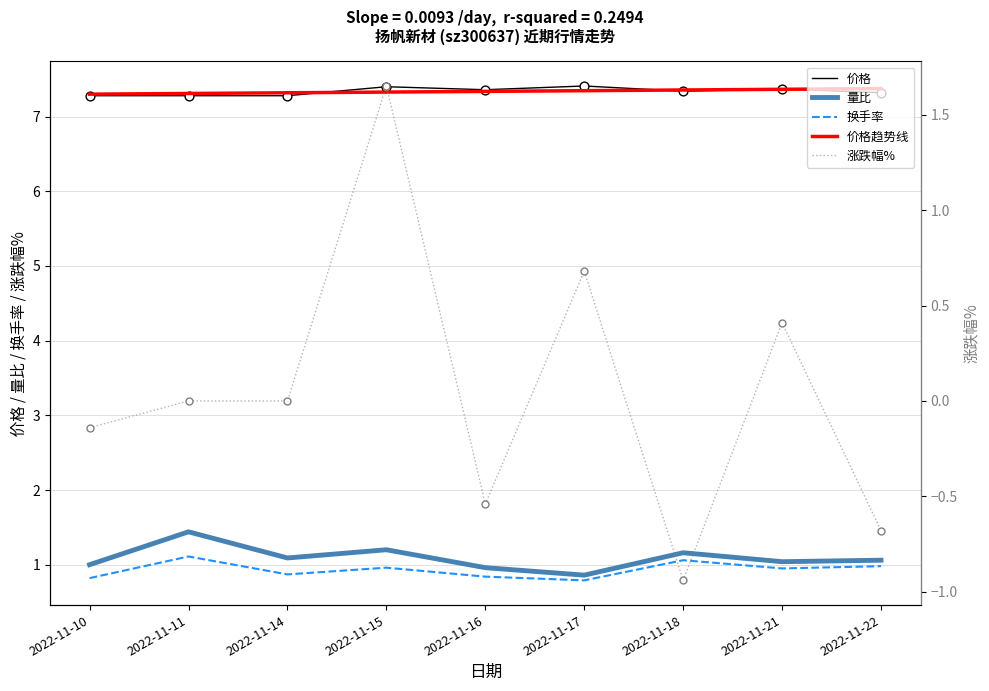

Which series has the largest total across all categories?

价格